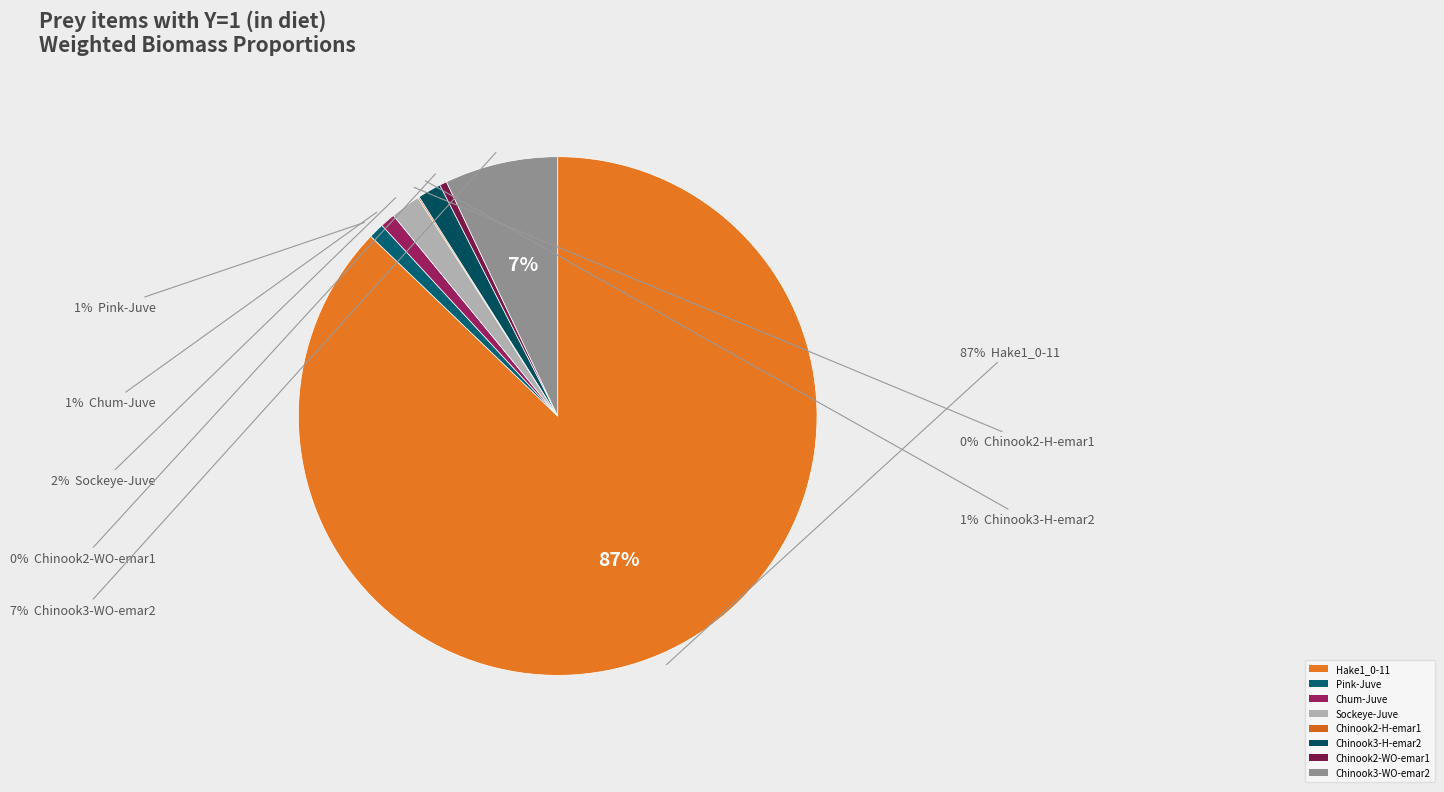

Which category has the smallest portion of the pie?

Chinook2-H-emar1